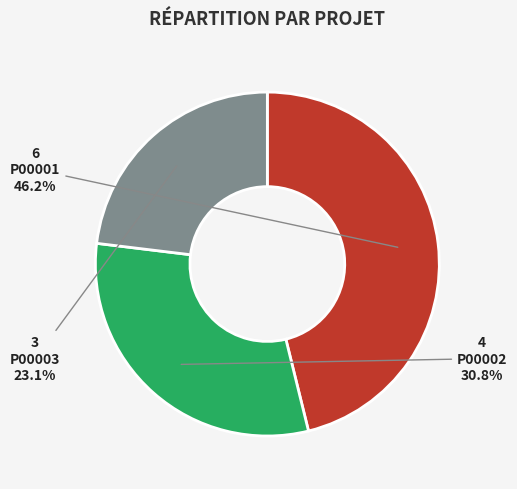

Rank the categories by value from lowest to highest.

P00003, P00002, P00001